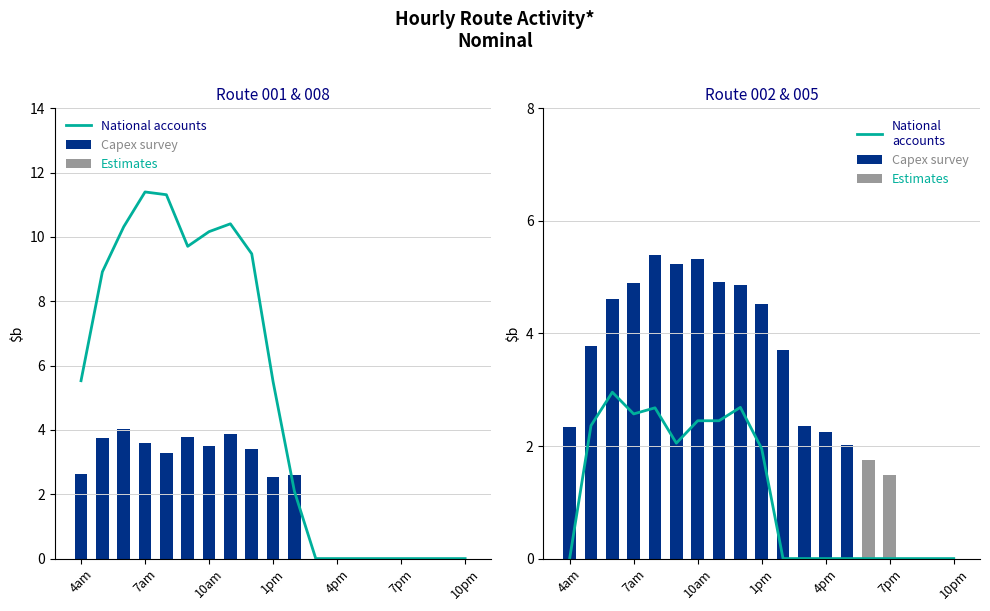

What is the sum of all National accounts values?

94.8